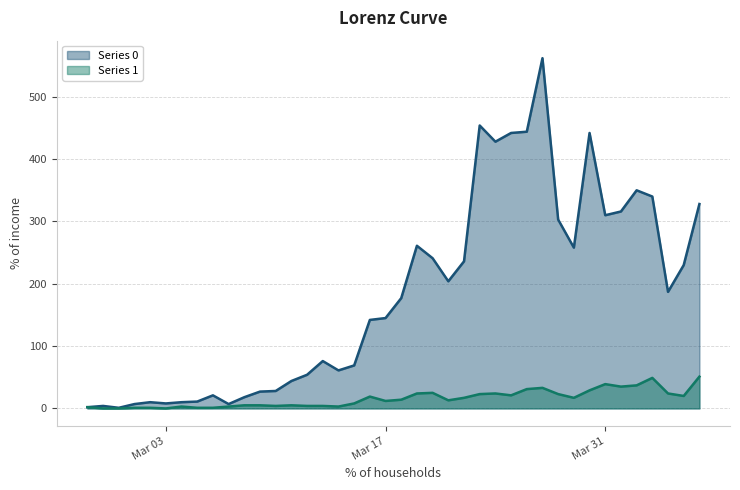

What is the total value across all series at 2020-03-25?

463